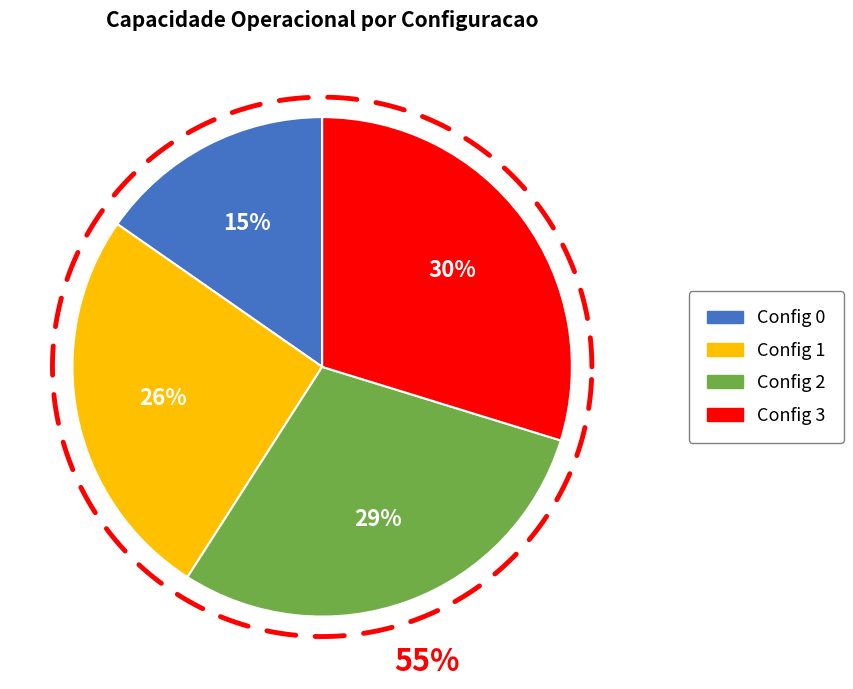

Between 3 and 1, which is larger?

3